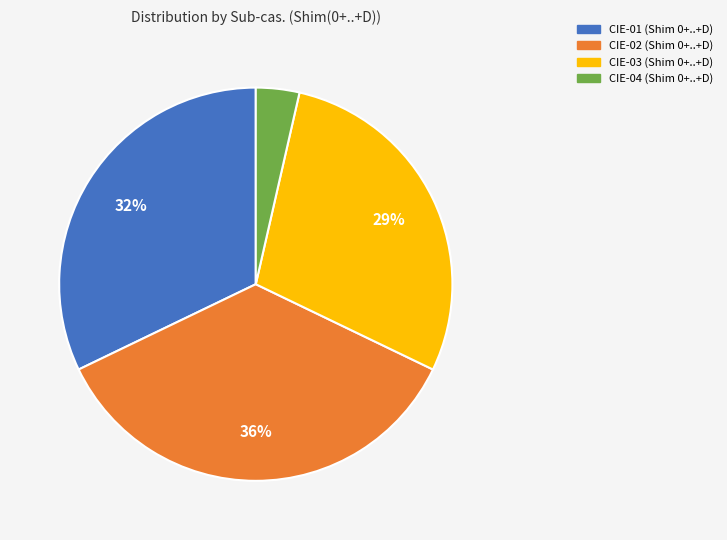

Is there any slice that represents more than half of the pie?

No